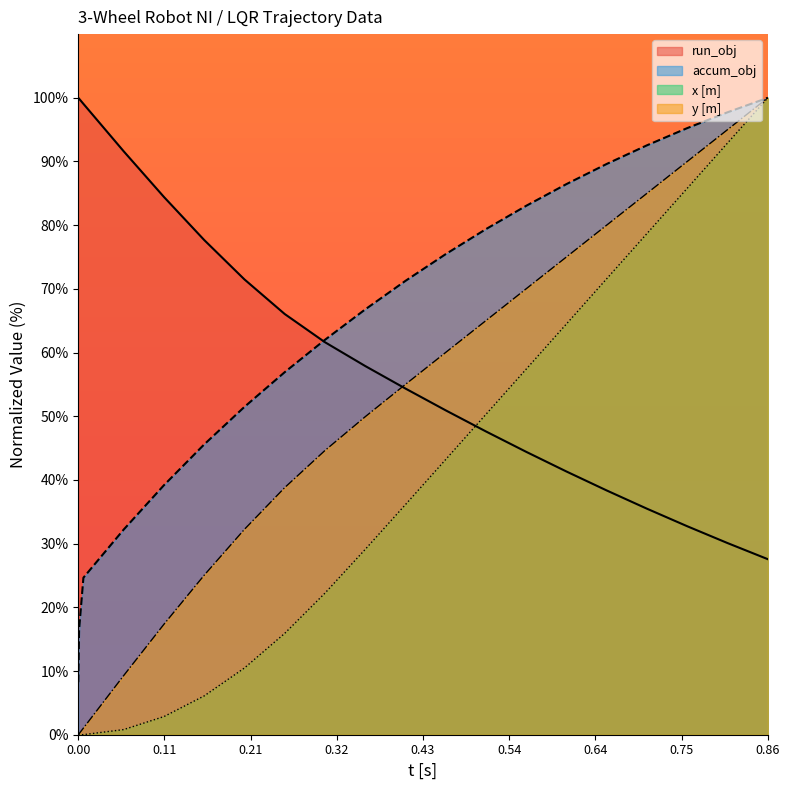

How many times do x [m] and run_obj cross each other?

1